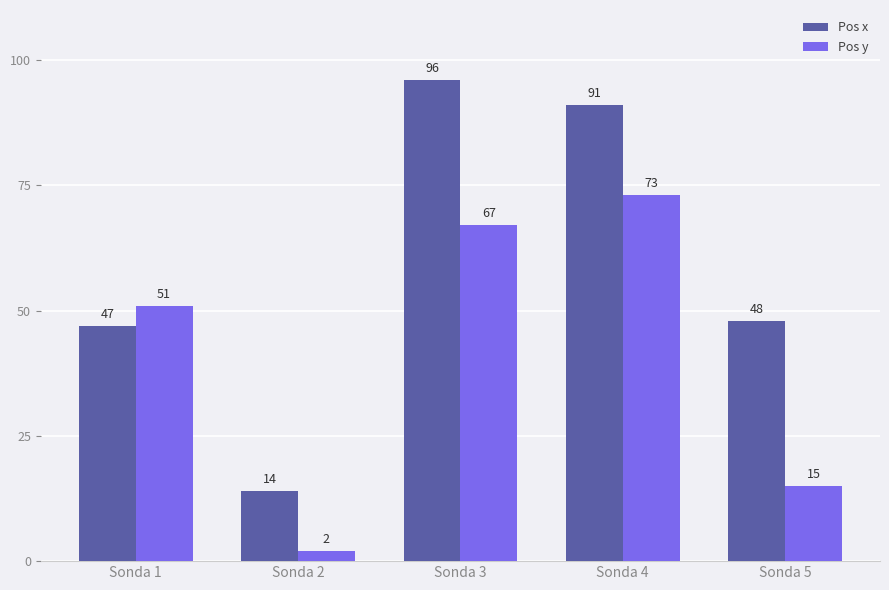

True or false: Pos y has a value of 67 at Sonda 3.

True